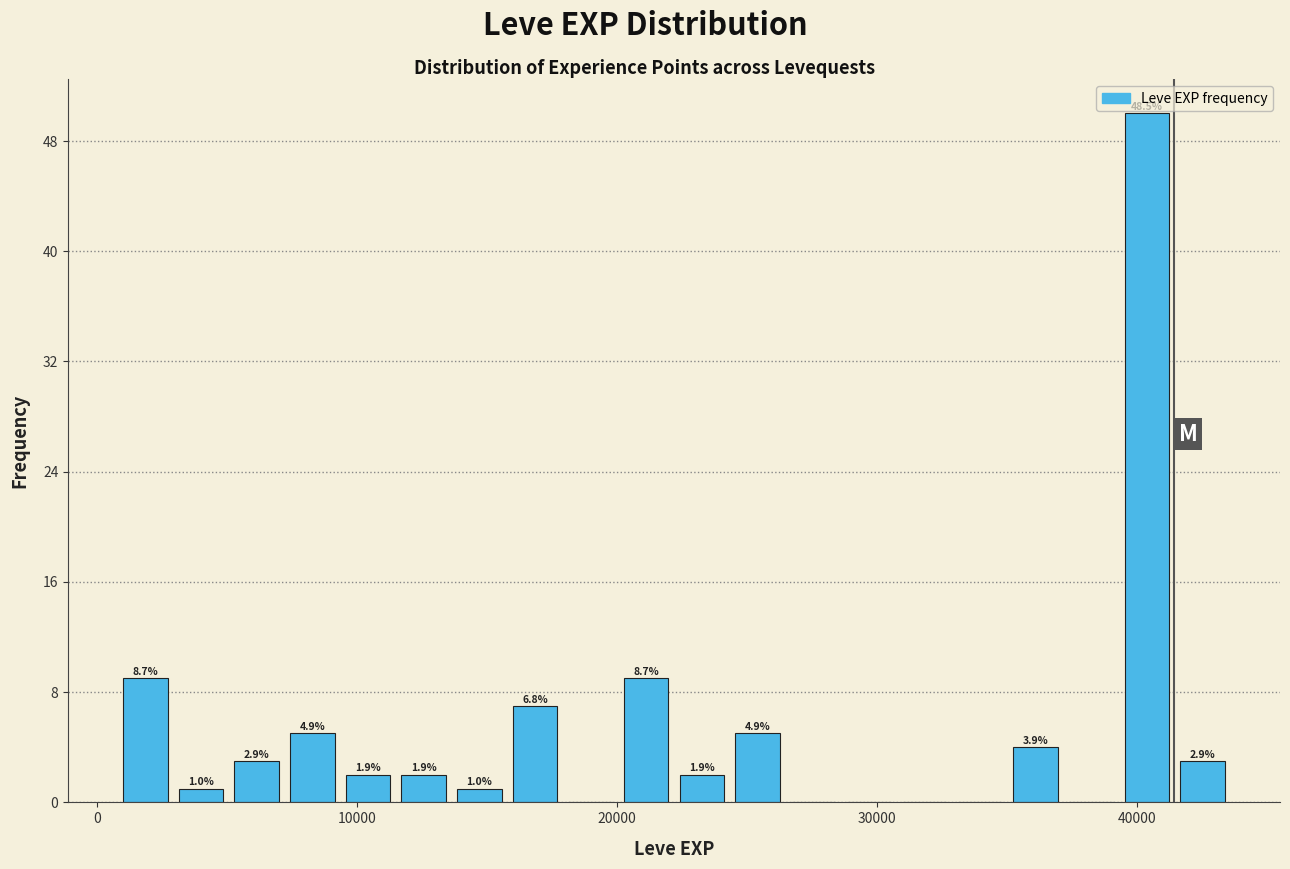

Around what value on the x-axis is the tallest bar? Give the approximate position of its centre, as read against the axis.

40000